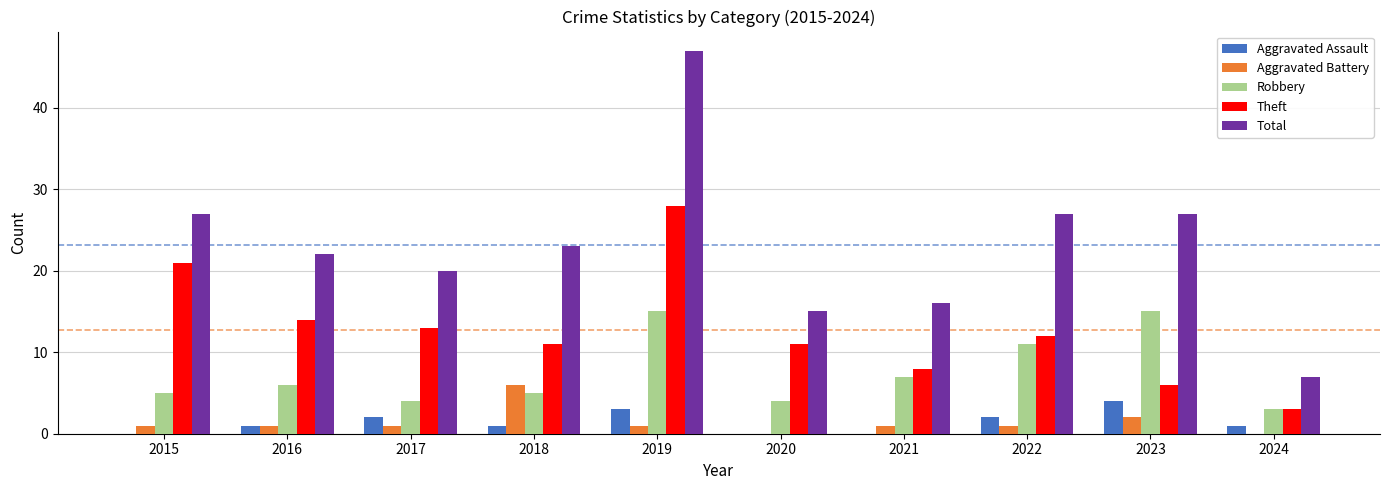

Is the value of Total at 2017 greater than the value of Aggravated Assault at 2023?

Yes